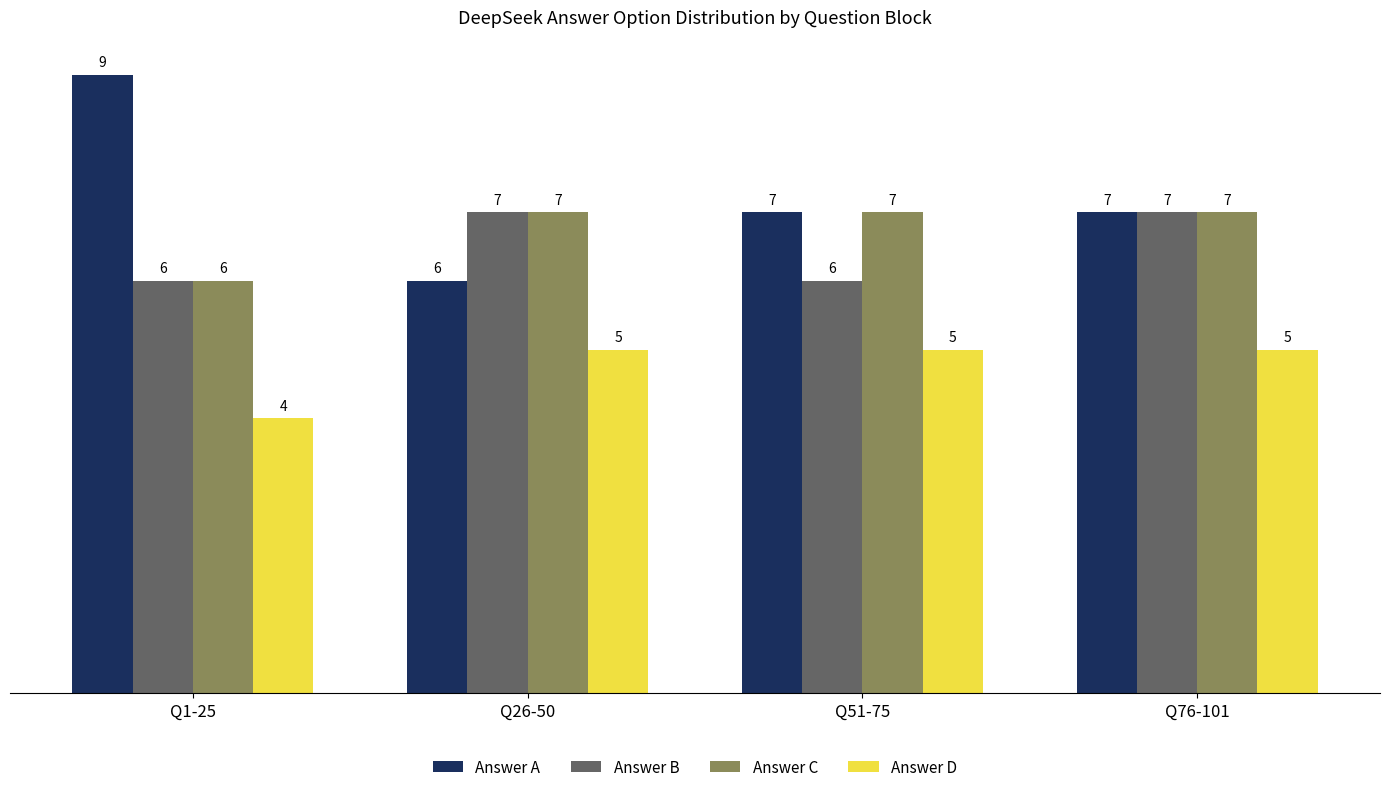

How many series are shown in this chart?

4